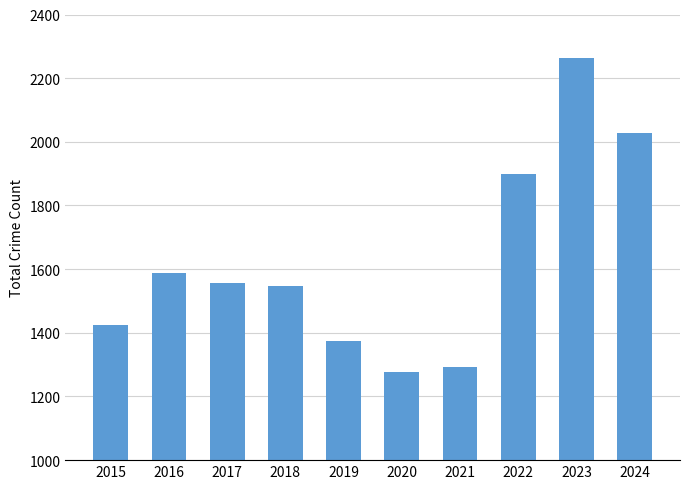

Reading left to right, extract all data points from this chart.

1425	1589	1555	1548	1374	1278	1294	1900	2262	2028